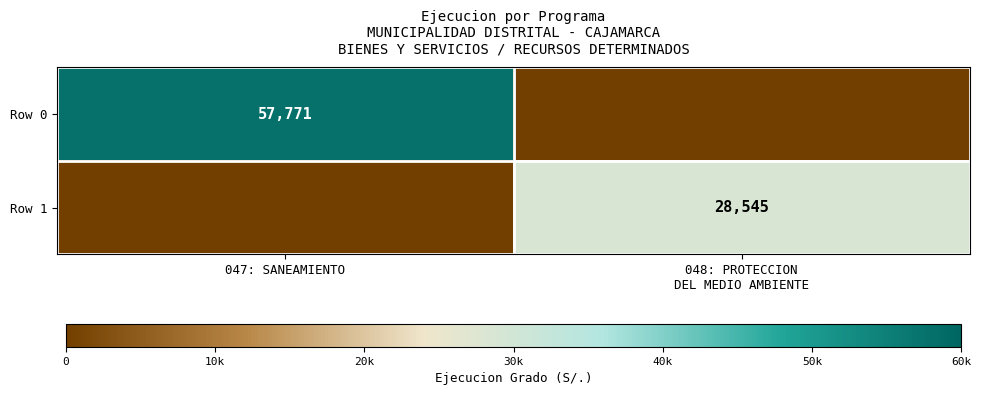

How many distinct data groups are displayed?

2